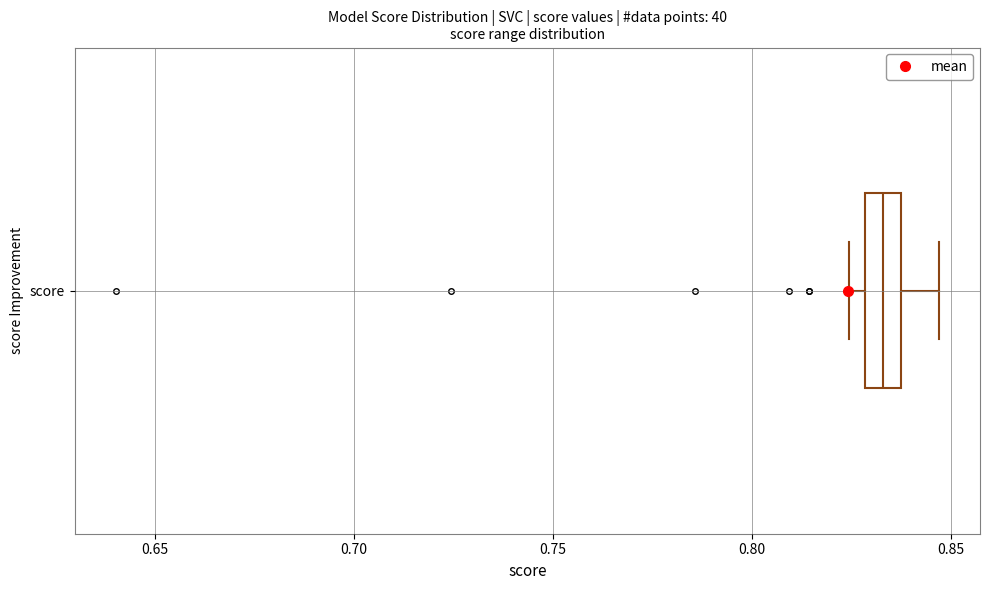

Where does the right whisker of the box for score end on the x-axis? The values are not printed on the chart, so give them approximately, as read against the axis.

0.845